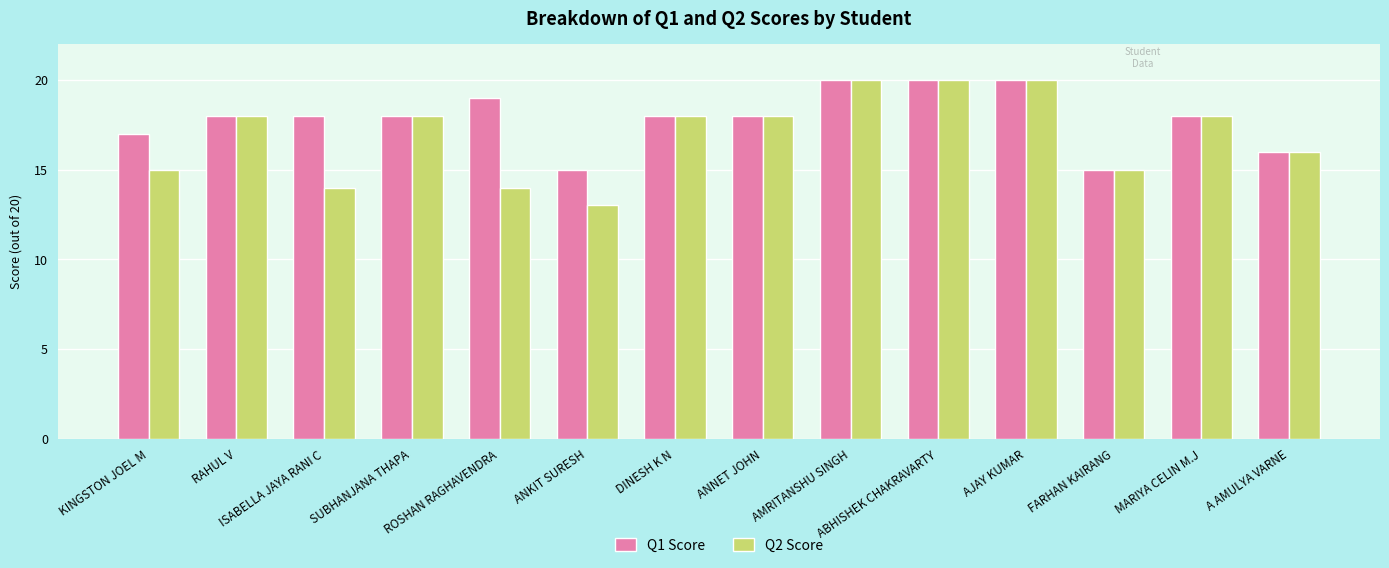

Reading right to left, transcribe all the data shown in this chart.

Q1 Score: A AMULYA VARNE=16	MARIYA CELIN M.J=18	FARHAN KAIRANG=15	AJAY KUMAR=20	ABHISHEK CHAKRAVARTY=20	AMRITANSHU SINGH=20	ANNET JOHN=18	DINESH K N=18	ANKIT SURESH=15	ROSHAN RAGHAVENDRA=19	SUBHANJANA THAPA=18	ISABELLA JAYA RANI C=18	RAHUL V=18	KINGSTON JOEL M=17
Q2 Score: A AMULYA VARNE=16	MARIYA CELIN M.J=18	FARHAN KAIRANG=15	AJAY KUMAR=20	ABHISHEK CHAKRAVARTY=20	AMRITANSHU SINGH=20	ANNET JOHN=18	DINESH K N=18	ANKIT SURESH=13	ROSHAN RAGHAVENDRA=14	SUBHANJANA THAPA=18	ISABELLA JAYA RANI C=14	RAHUL V=18	KINGSTON JOEL M=15